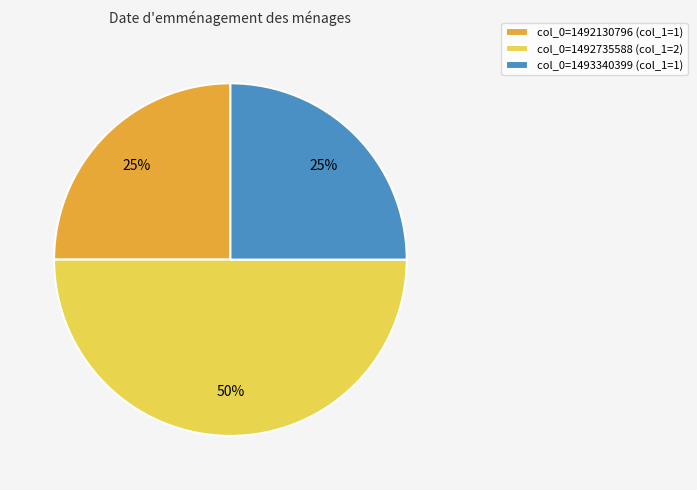

To the nearest percent, what is the difference between the largest and smallest slice percentages?

25%